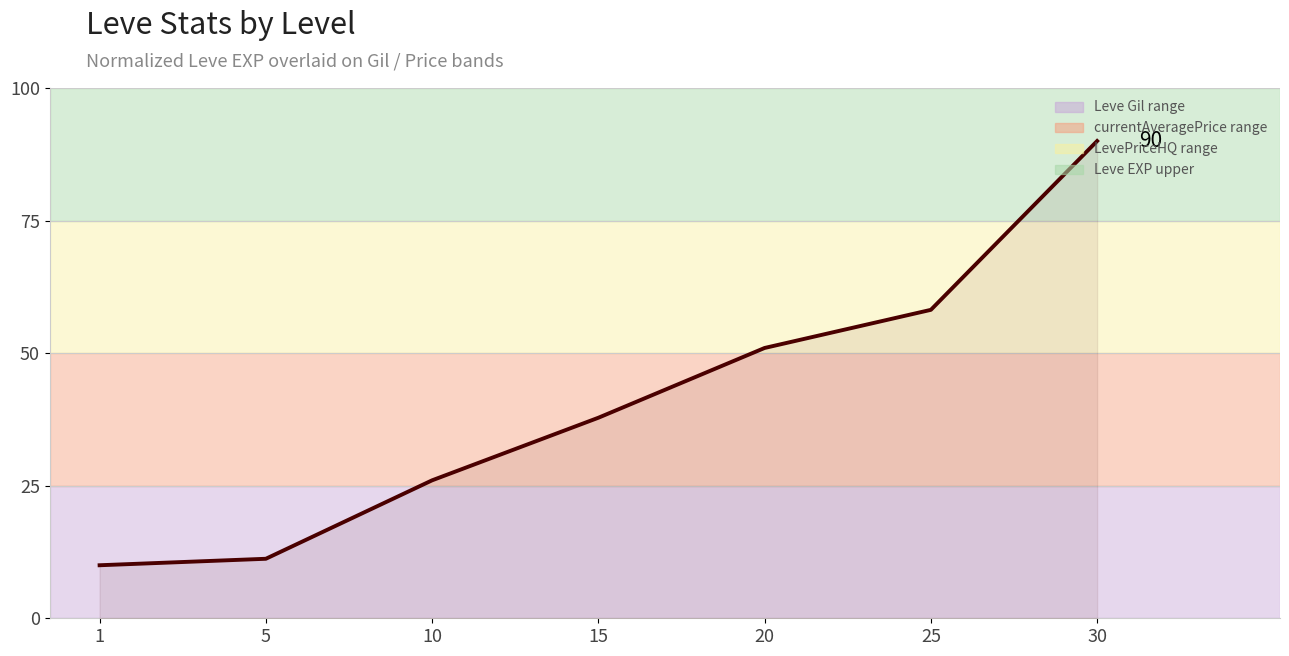

List the labels in order of value, largest first.

30, 25, 20, 15, 10, 5, 1